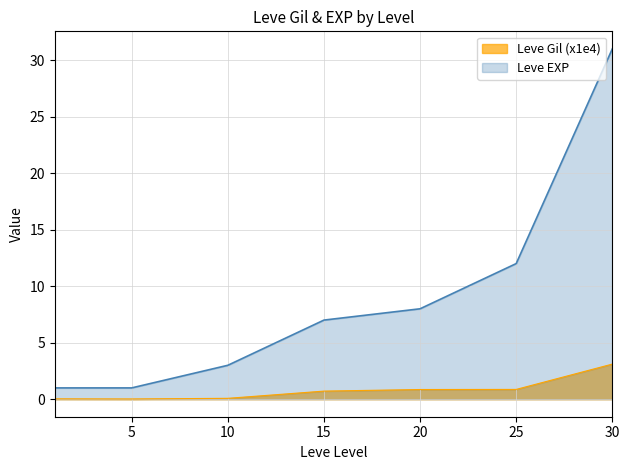

Does the chart have visible grid lines?

Yes